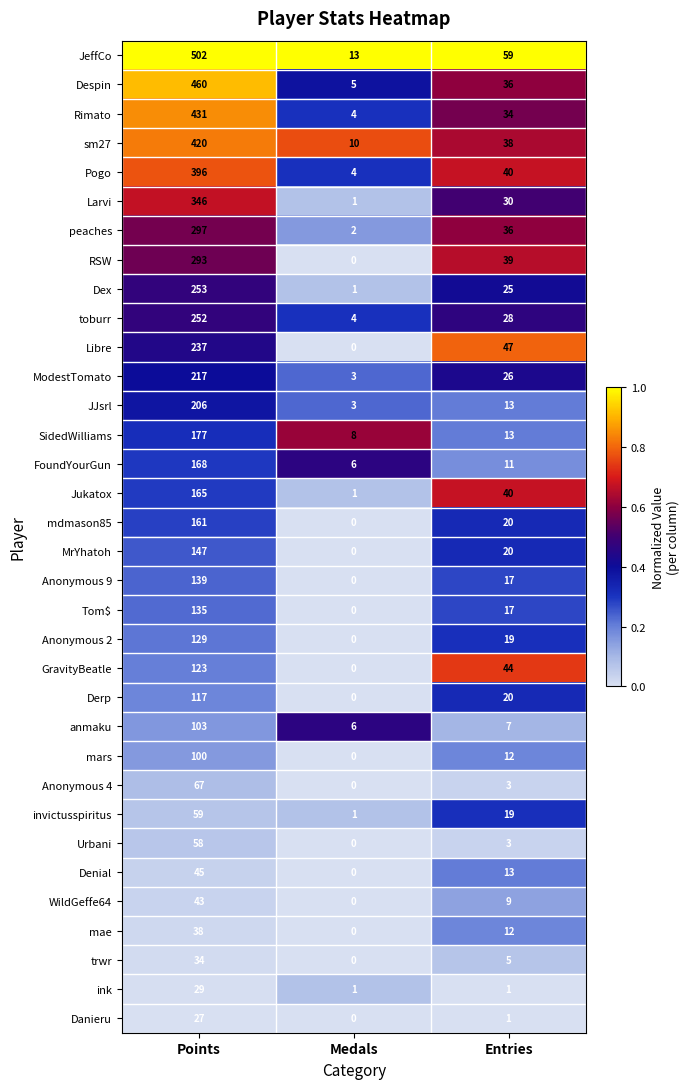

What is the approximate value of RSW at Entries?

39